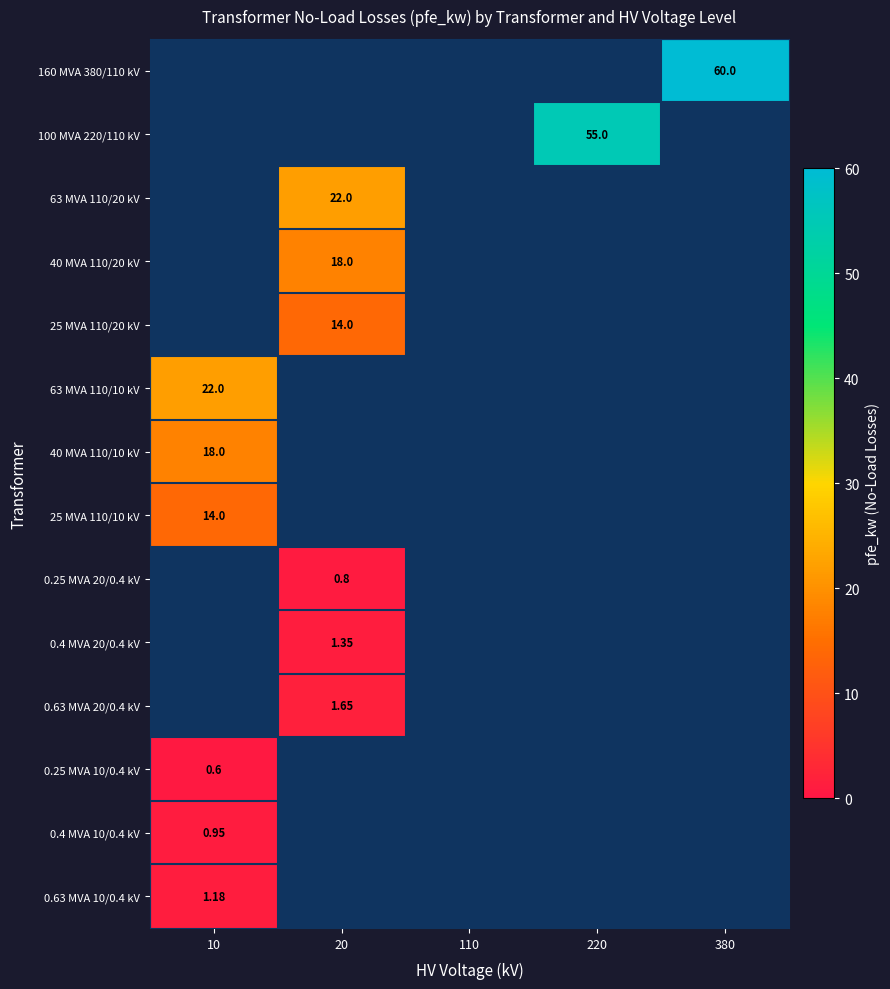

True or false: 160 MVA 380/110 kV has a value of 0.0 at 220.

True